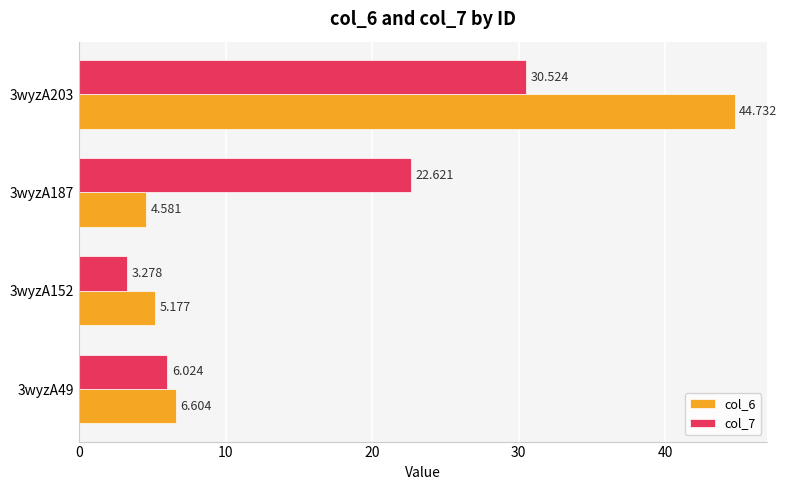

Is the value of col_7 at 3wyzA152 greater than the value of col_6 at 3wyzA49?

No